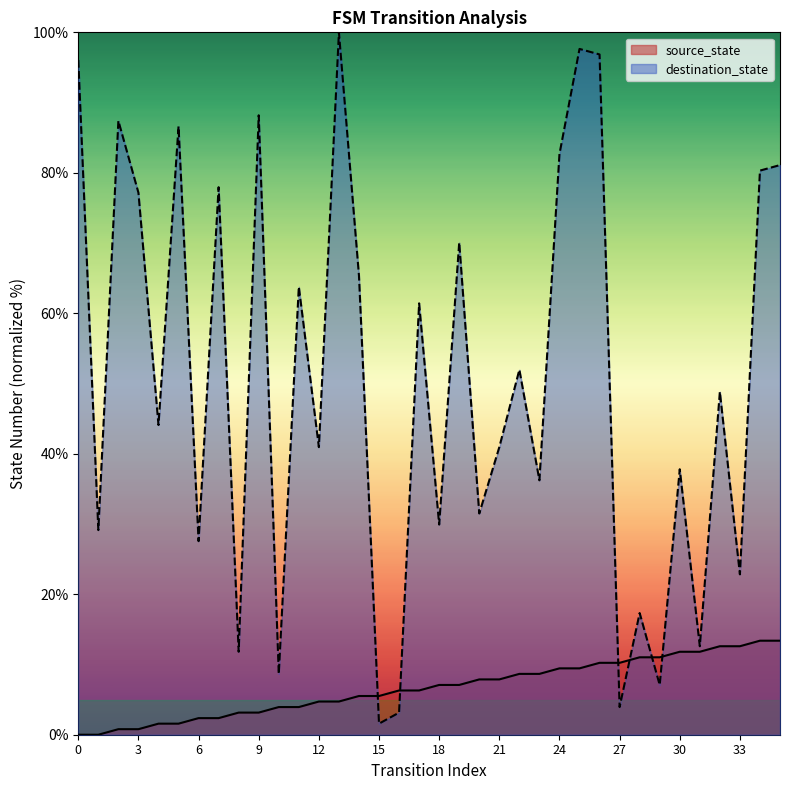

What is the approximate value of source_state at 5?

1.6